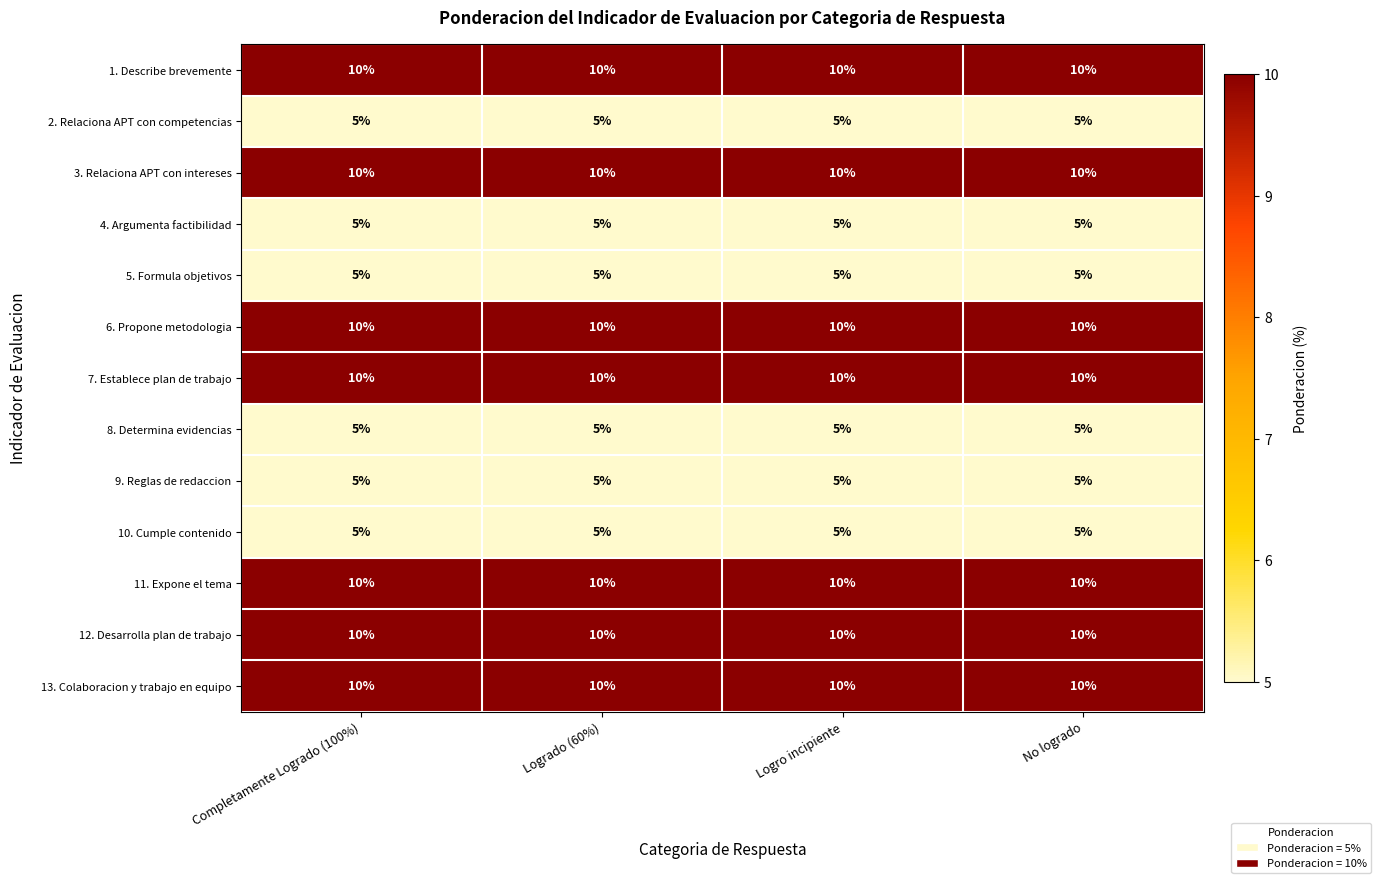

What value does the 11. Expone el tema series have at Logrado (60%)?

10